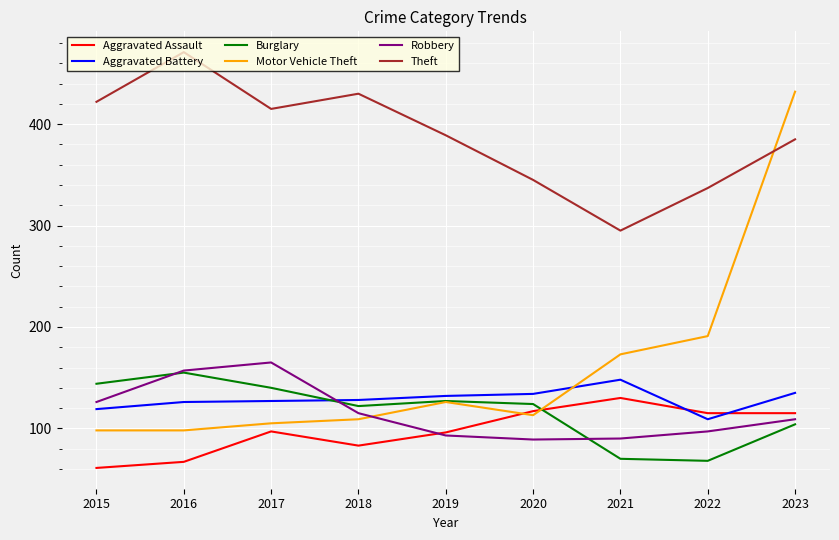

What is the difference between the highest and lowest values at 2022?

269